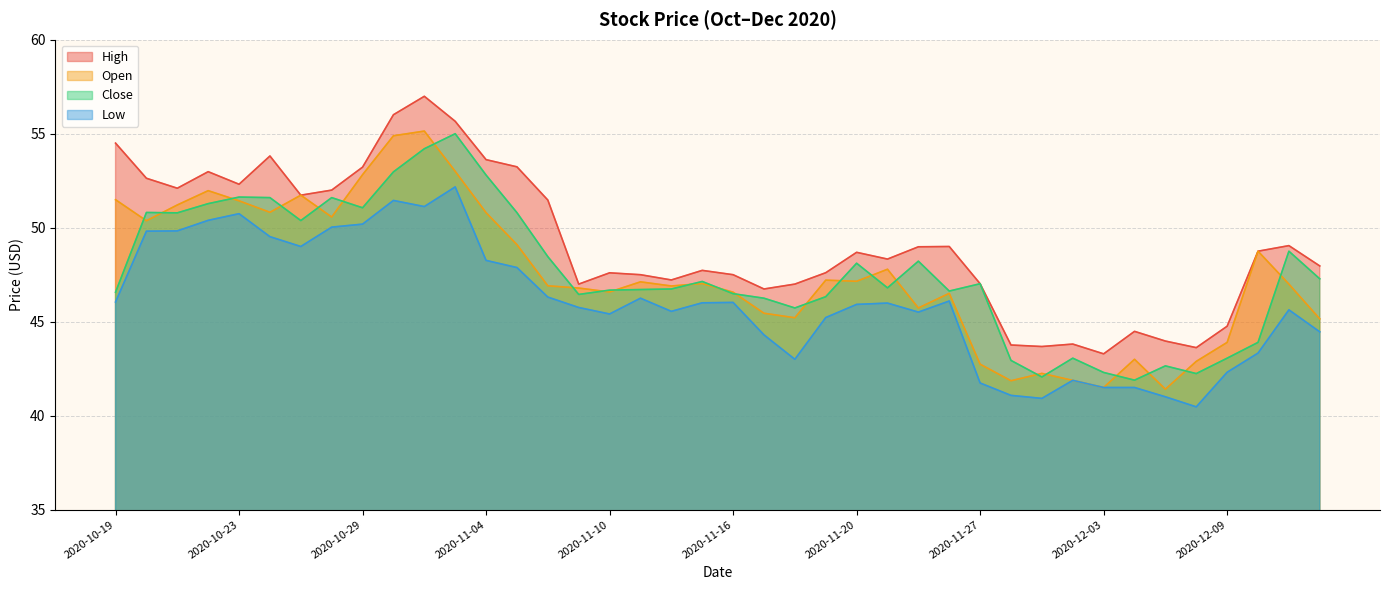

The value of Close at 2020-10-23 is 75.1. True or false?

False